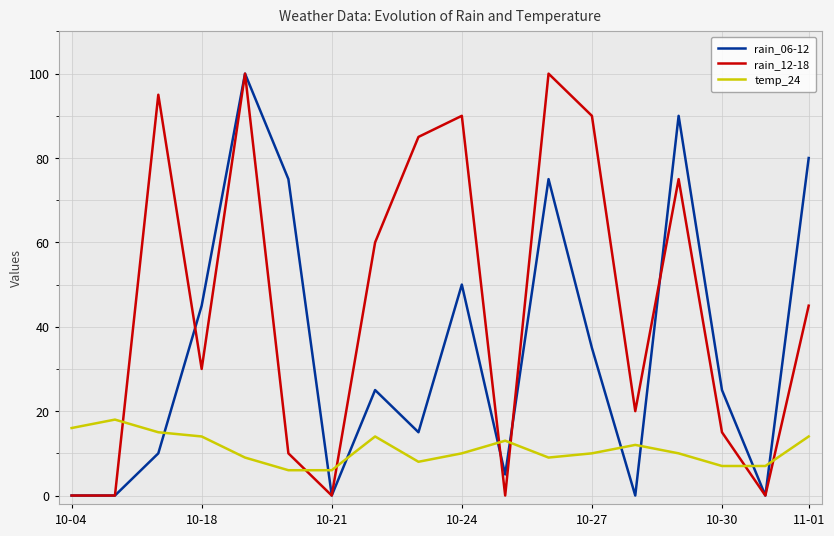

Which series ends up on top after the final intersection of rain_12-18 and temp_24?

rain_12-18